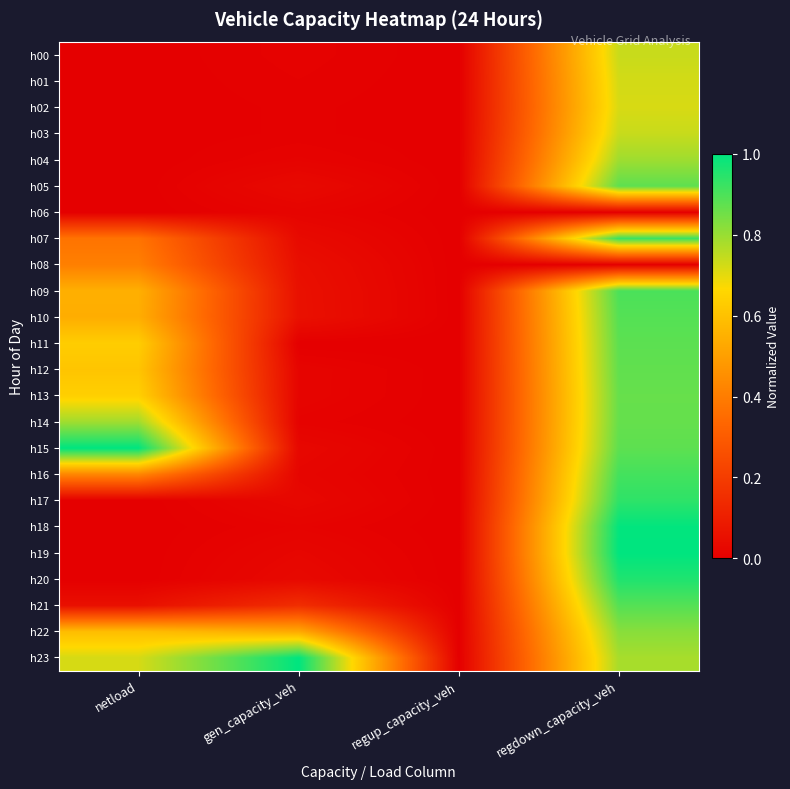

Reading left to right, list all the values displayed in this chart.

h00: netload=0.0	gen_capacity_veh=0.0	regup_capacity_veh=0.0	regdown_capacity_veh=0.7
h01: netload=0.0	gen_capacity_veh=0.0	regup_capacity_veh=0.0	regdown_capacity_veh=0.7
h02: netload=0.0	gen_capacity_veh=0.0	regup_capacity_veh=0.0	regdown_capacity_veh=0.7
h03: netload=0.0	gen_capacity_veh=0.0	regup_capacity_veh=0.0	regdown_capacity_veh=0.7
h04: netload=0.0	gen_capacity_veh=0.0	regup_capacity_veh=0.0	regdown_capacity_veh=0.8
h05: netload=0.0	gen_capacity_veh=0.0	regup_capacity_veh=0.0	regdown_capacity_veh=0.9
h06: netload=0.0	gen_capacity_veh=0.0	regup_capacity_veh=0.0	regdown_capacity_veh=0.0
h07: netload=0.4	gen_capacity_veh=0.0	regup_capacity_veh=0.0	regdown_capacity_veh=0.9
h08: netload=0.4	gen_capacity_veh=0.0	regup_capacity_veh=0.0	regdown_capacity_veh=0.0
h09: netload=0.5	gen_capacity_veh=0.1	regup_capacity_veh=0.0	regdown_capacity_veh=0.9
h10: netload=0.5	gen_capacity_veh=0.1	regup_capacity_veh=0.0	regdown_capacity_veh=0.9
h11: netload=0.6	gen_capacity_veh=0.0	regup_capacity_veh=0.0	regdown_capacity_veh=0.9
h12: netload=0.6	gen_capacity_veh=0.0	regup_capacity_veh=0.0	regdown_capacity_veh=0.9
h13: netload=0.6	gen_capacity_veh=0.0	regup_capacity_veh=0.0	regdown_capacity_veh=0.9
h14: netload=0.8	gen_capacity_veh=0.0	regup_capacity_veh=0.0	regdown_capacity_veh=0.9
h15: netload=1.0	gen_capacity_veh=0.0	regup_capacity_veh=0.0	regdown_capacity_veh=0.9
h16: netload=0.4	gen_capacity_veh=0.0	regup_capacity_veh=0.0	regdown_capacity_veh=0.9
h17: netload=0.0	gen_capacity_veh=0.0	regup_capacity_veh=0.0	regdown_capacity_veh=0.9
h18: netload=0.0	gen_capacity_veh=0.0	regup_capacity_veh=0.0	regdown_capacity_veh=1.0
h19: netload=0.0	gen_capacity_veh=0.0	regup_capacity_veh=0.0	regdown_capacity_veh=1.0
h20: netload=0.0	gen_capacity_veh=0.0	regup_capacity_veh=0.0	regdown_capacity_veh=1.0
h21: netload=0.1	gen_capacity_veh=0.1	regup_capacity_veh=0.0	regdown_capacity_veh=0.9
h22: netload=0.6	gen_capacity_veh=0.5	regup_capacity_veh=0.0	regdown_capacity_veh=0.8
h23: netload=0.7	gen_capacity_veh=1.0	regup_capacity_veh=0.0	regdown_capacity_veh=0.8